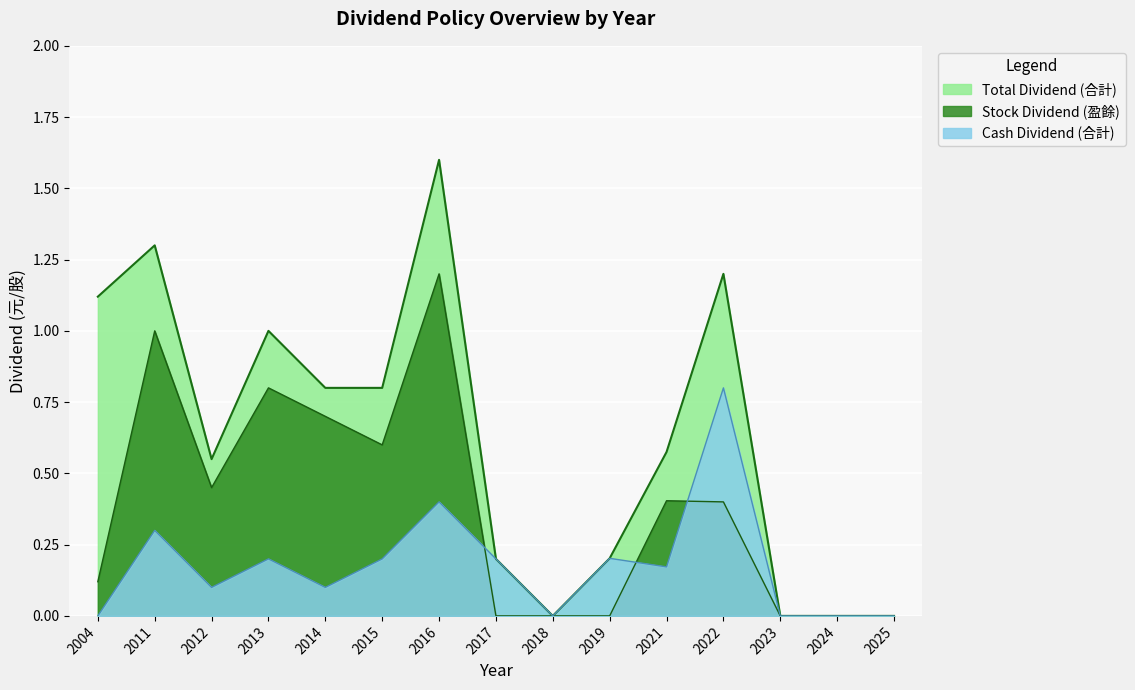

Which category has the highest value in the Total Dividend (合計) series?

2016